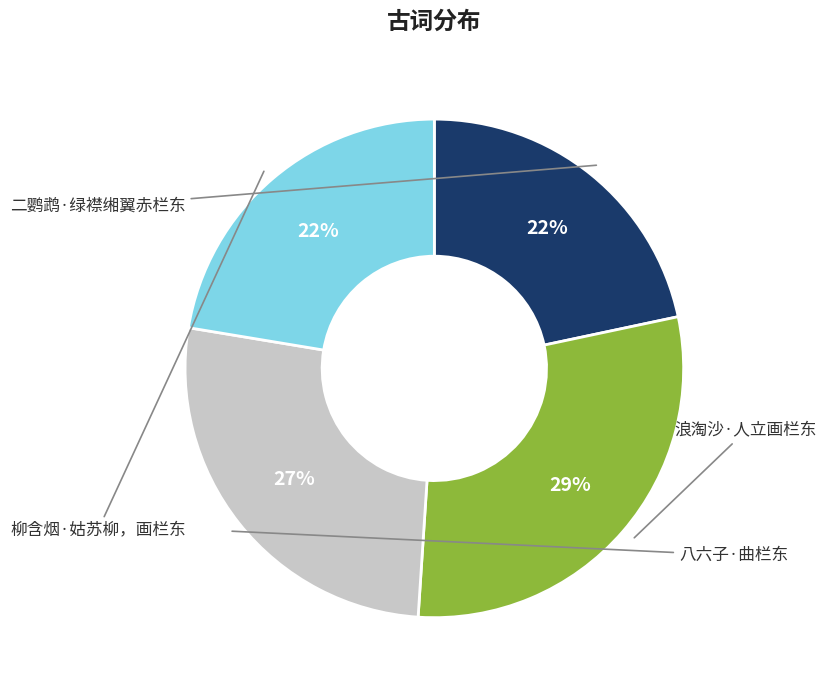

The 八六子·曲栏东 slice represents 33% of the pie. True or false?

False